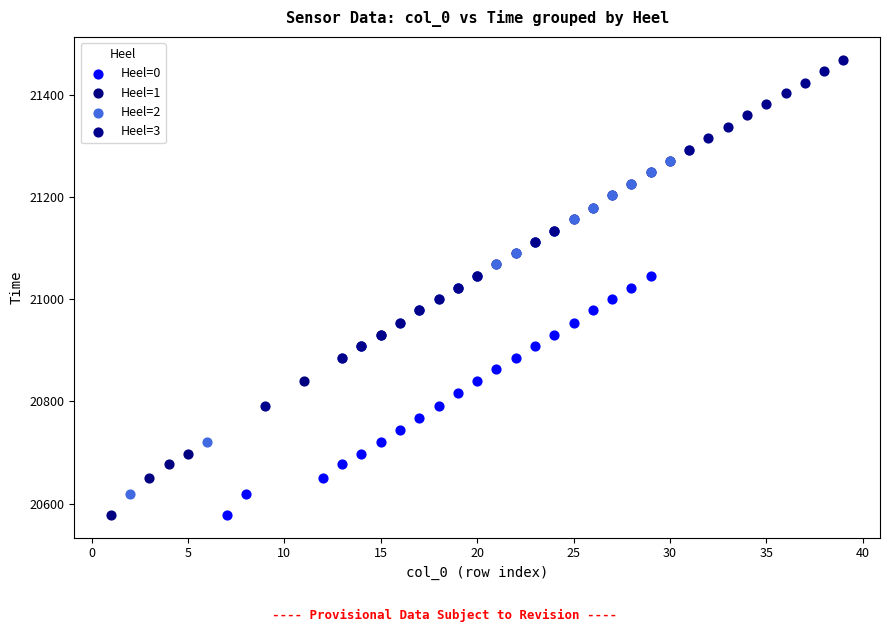

Which series reaches the maximum Y coordinate?

Heel=3